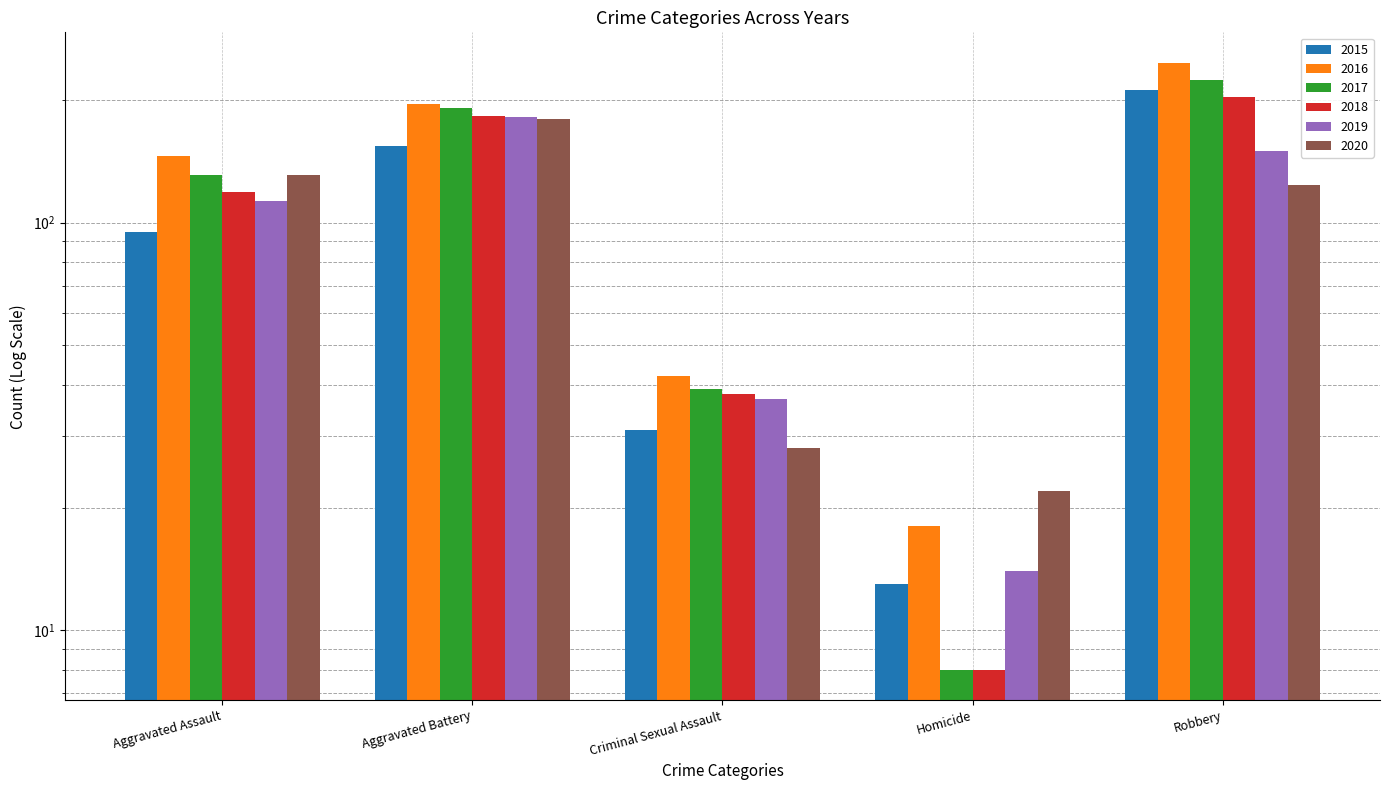

What value does the 2019 series have at Aggravated Assault, to the nearest 5?

115